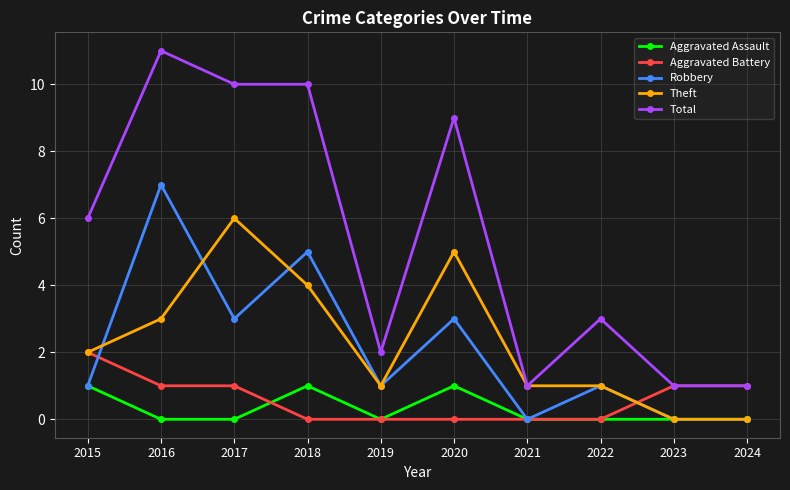

How many Total values are between 1 and 10?

9